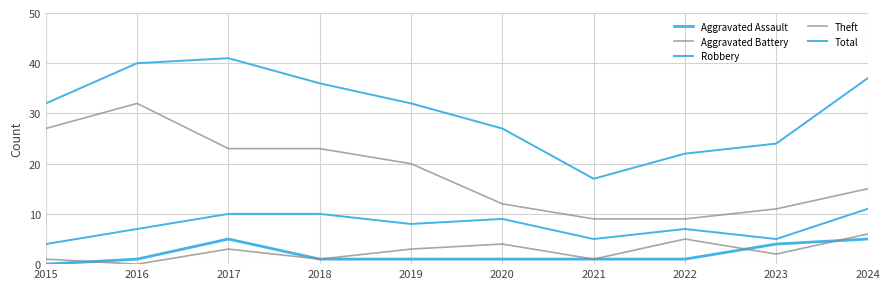

What is the difference between the highest and lowest values at 2018?

35